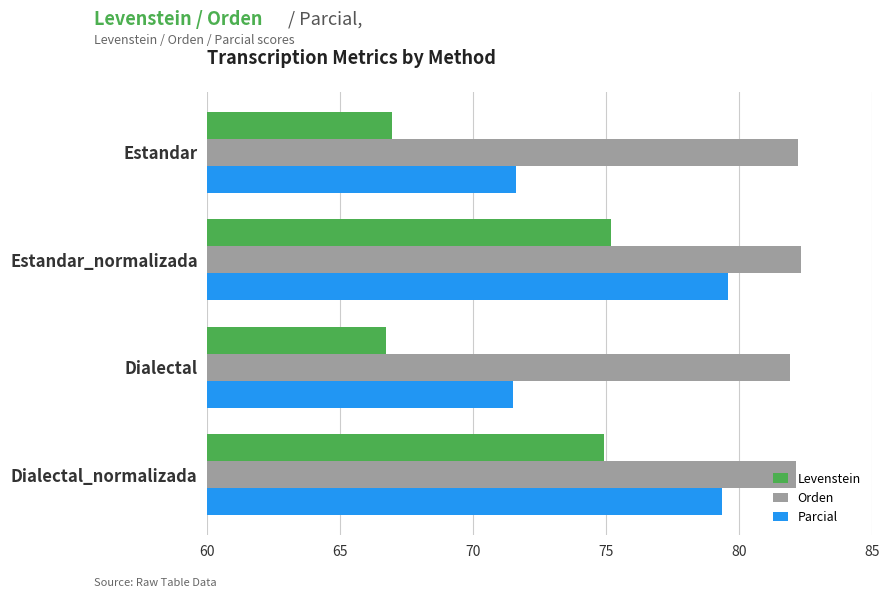

Which series has the largest range (max minus min)?

Levenstein